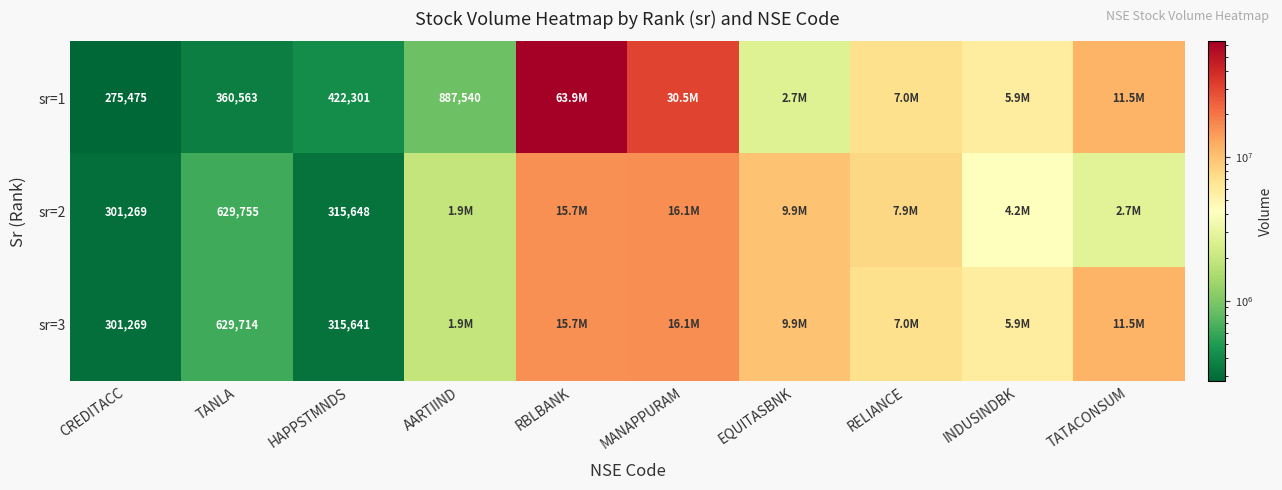

Is it true that sr=1 equals 417075 at CREDITACC?

False